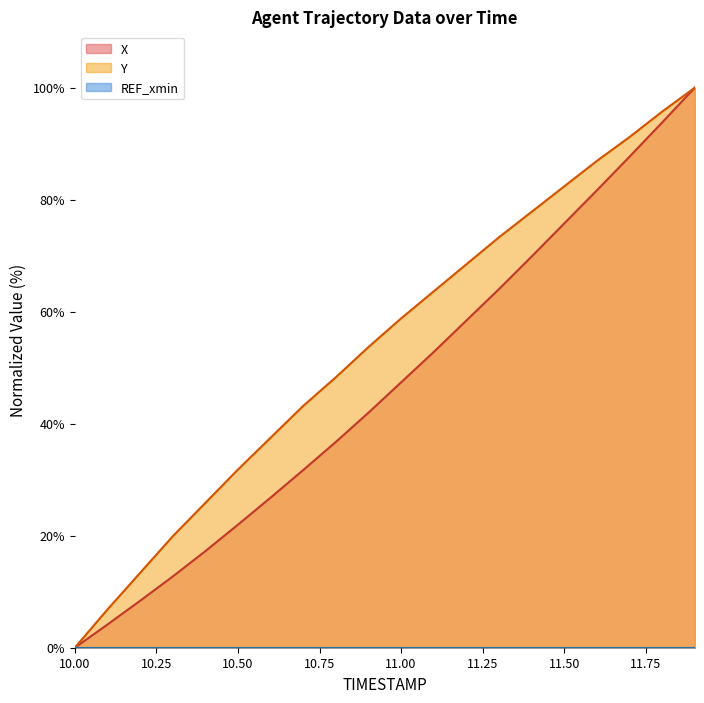

What is the difference between the highest and lowest values at 10.3?

7.2